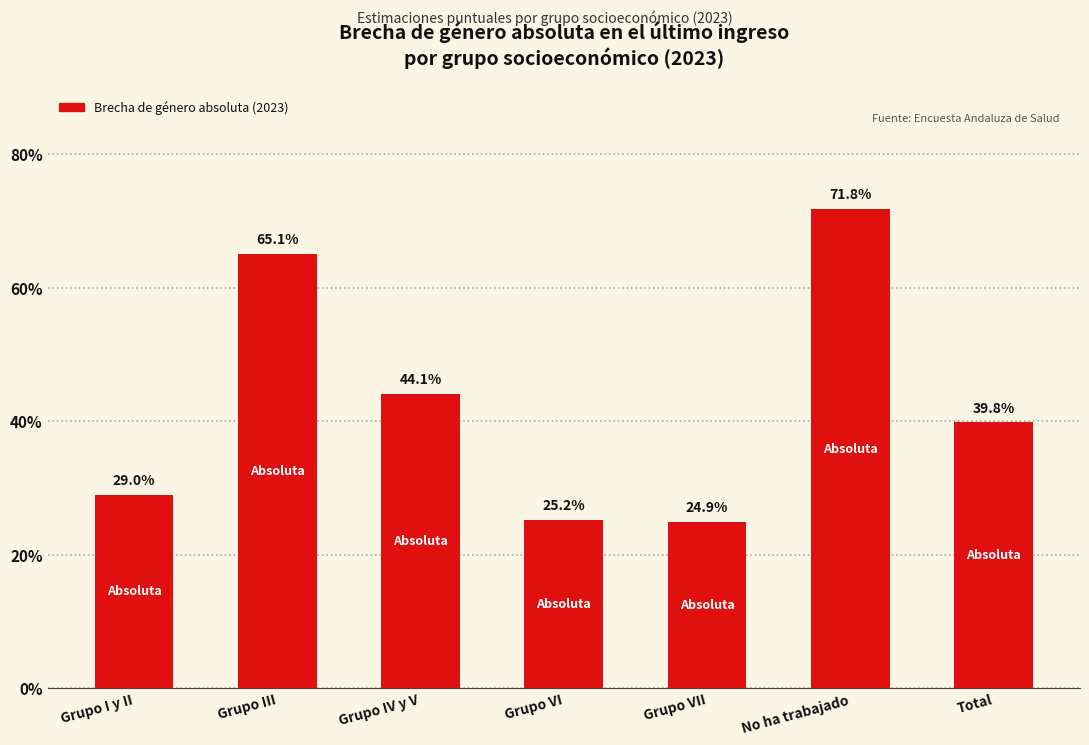

Reading right to left, list all the values displayed in this chart.

39.8	71.8	24.9	25.2	44.1	65.1	29.0